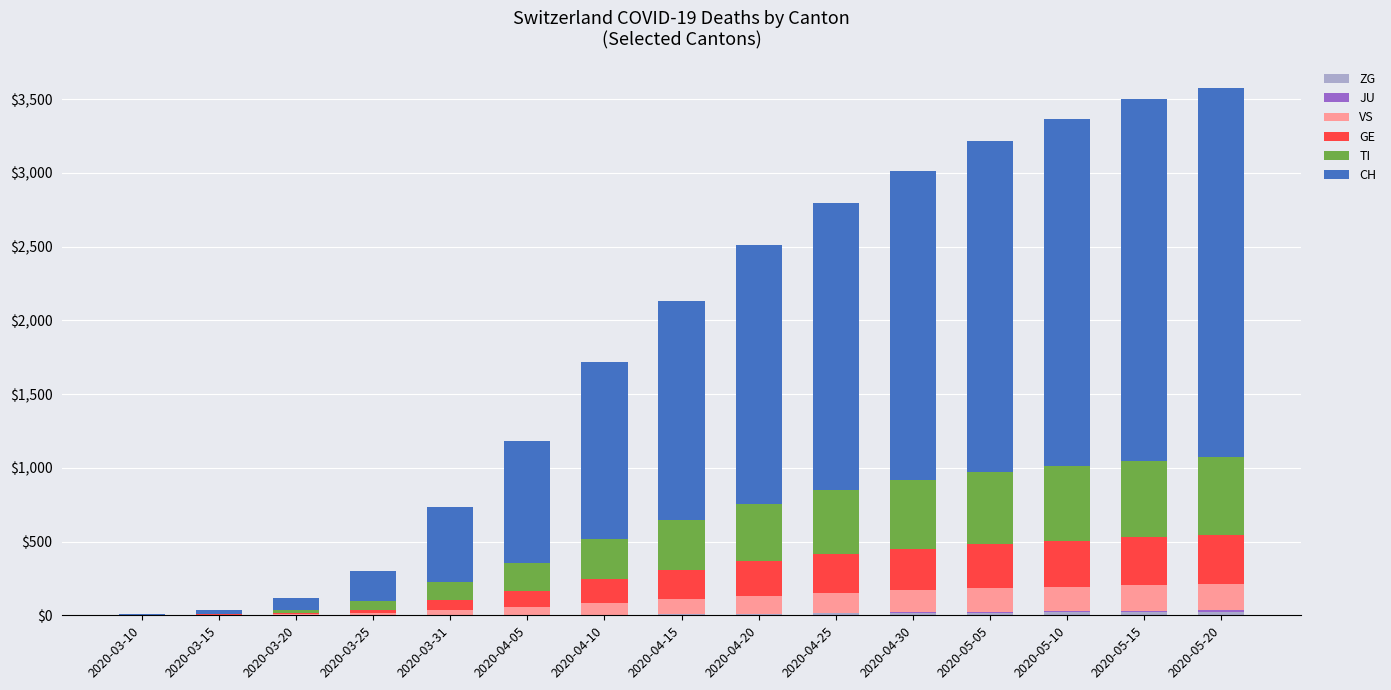

What position from the right is 2020-04-05?

10